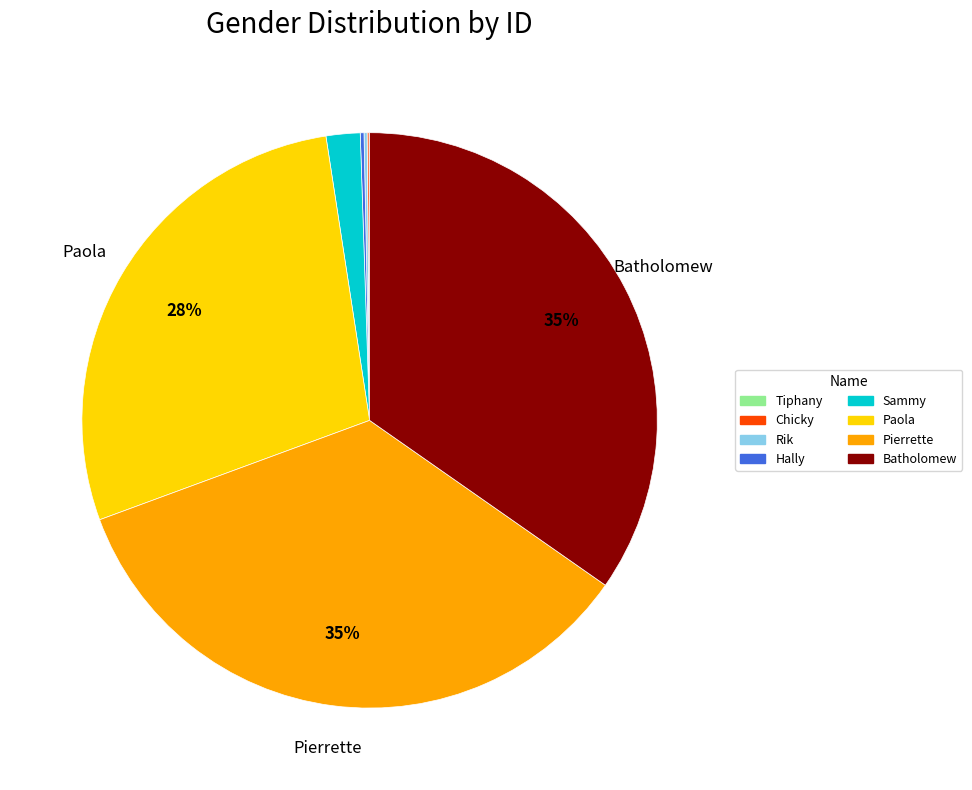

Is it true that Sammy is 2% of the pie?

True